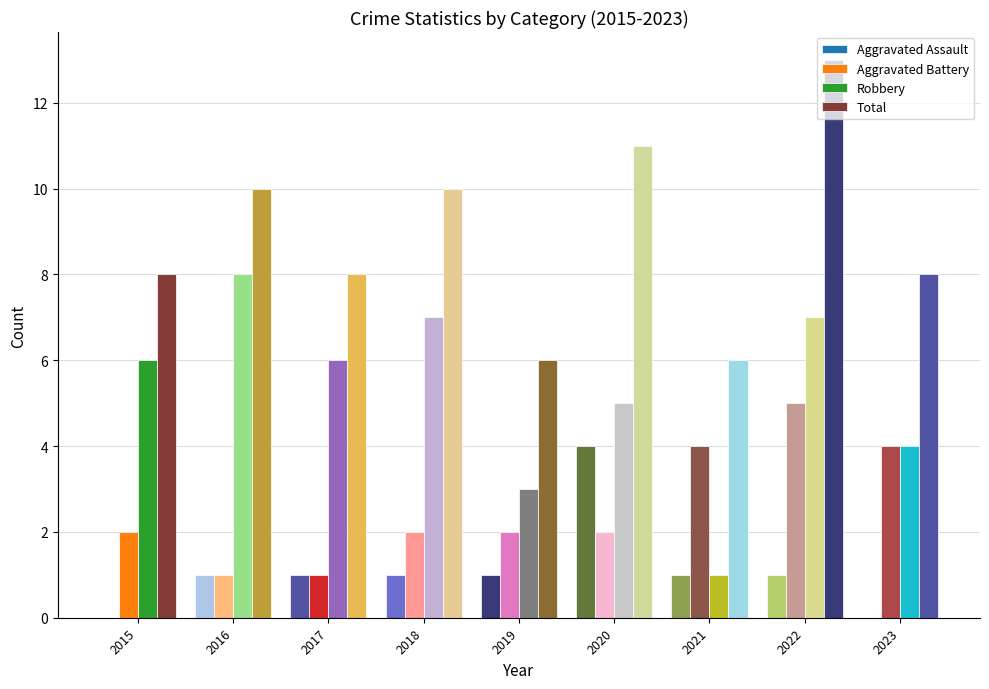

What is the lowest value of the Aggravated Battery series?

1